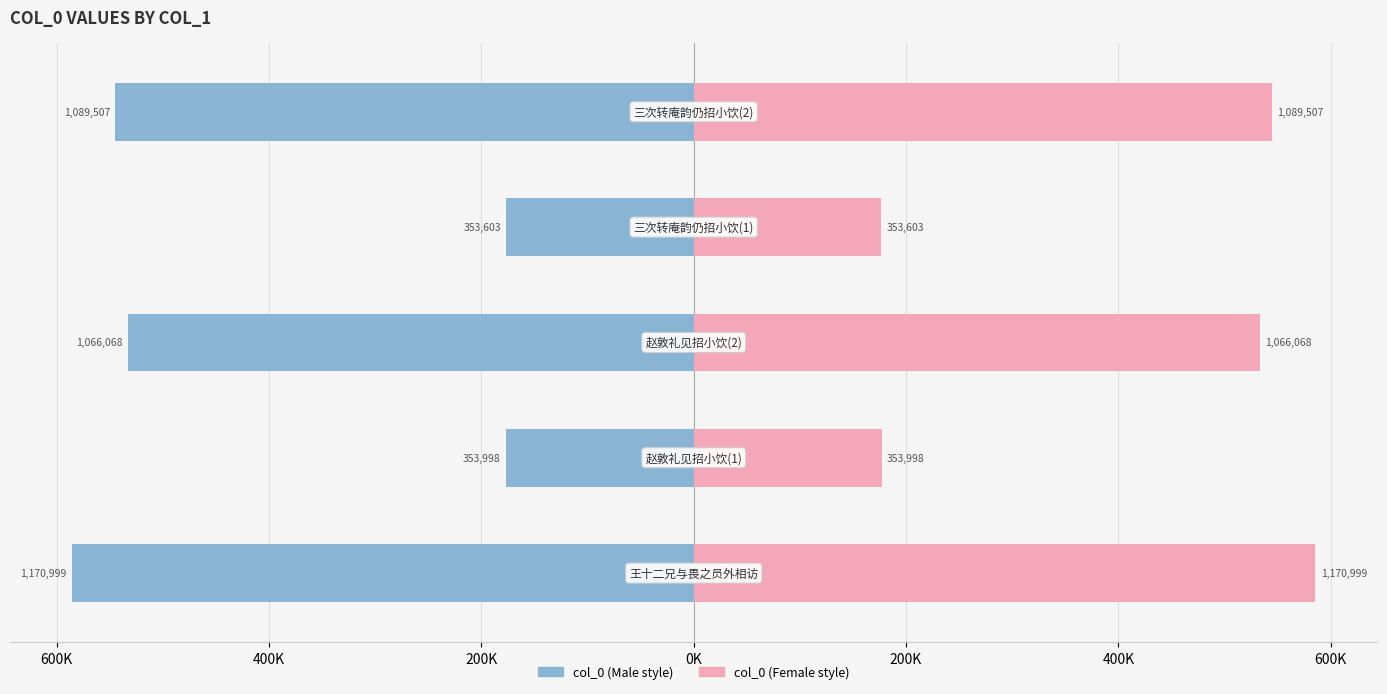

What is the smallest value displayed?

-585499.5